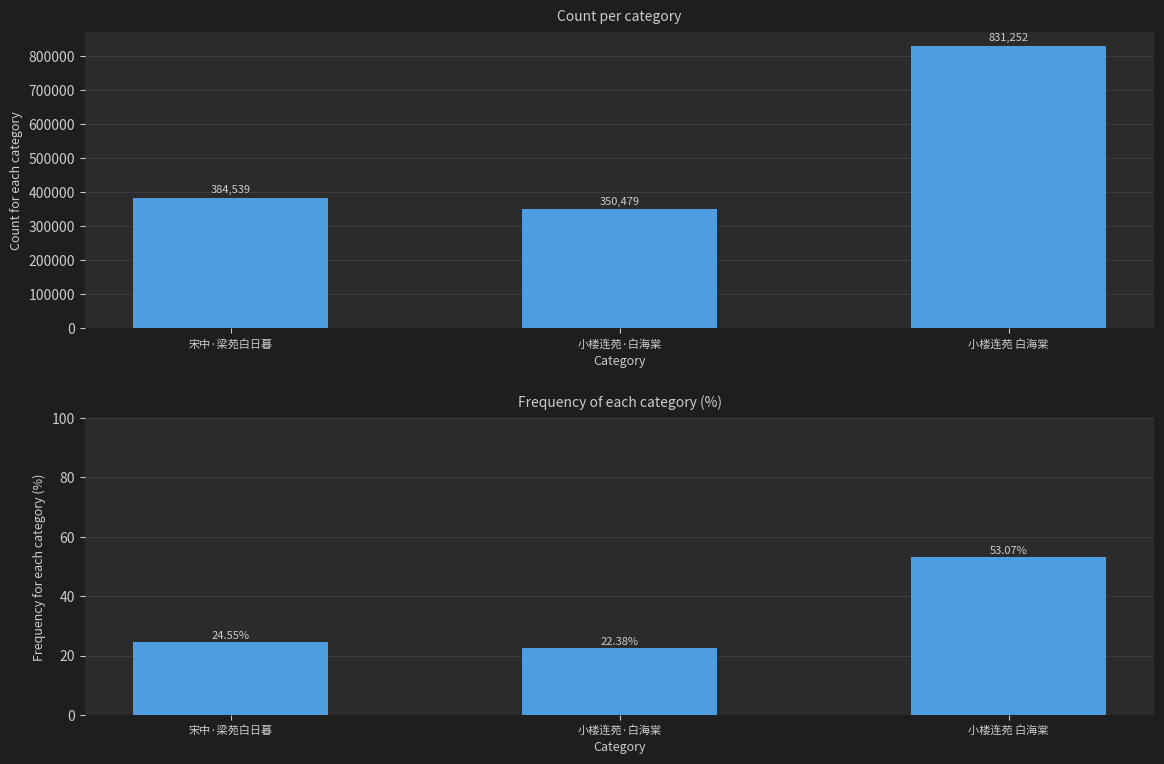

Is it true that col_0 (%) equals 71.1 at 小楼连苑 白海棠?

False